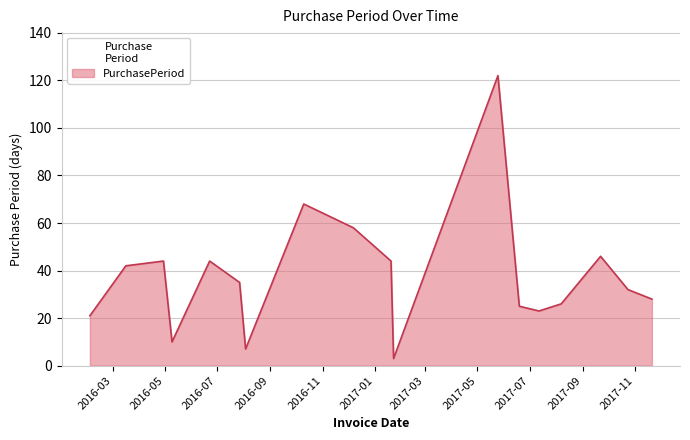

What is the minimum value shown in the chart?

3